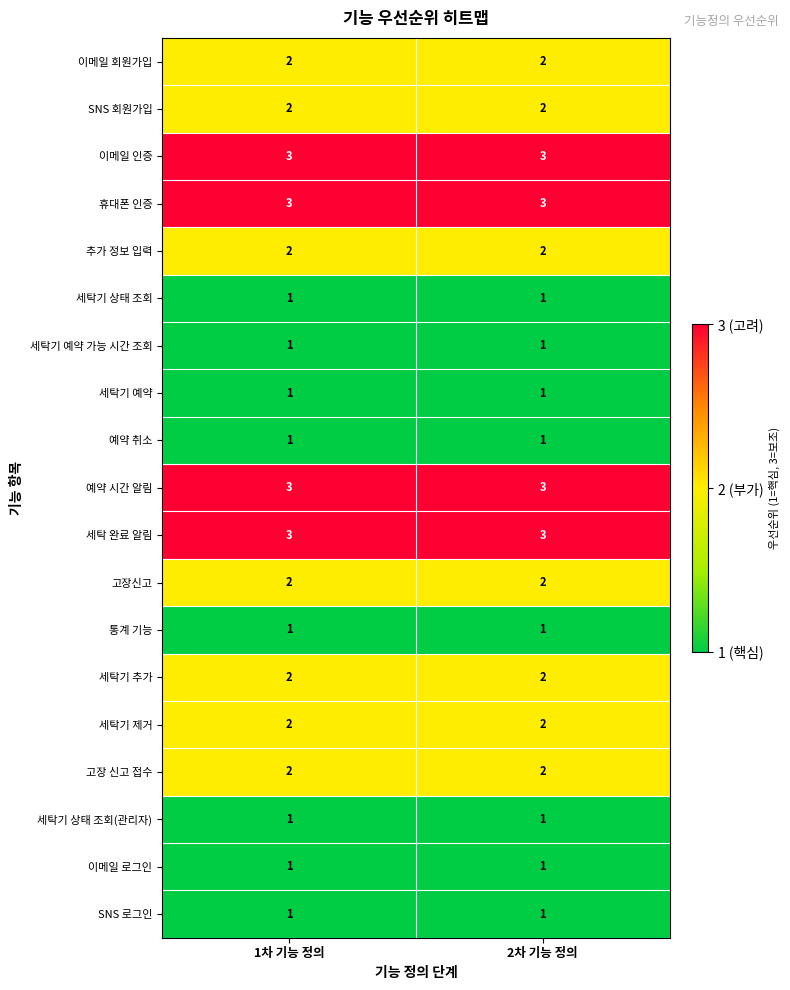

The 세탁 완료 알림 series shows 5 at 2차 기능 정의. True or false?

False